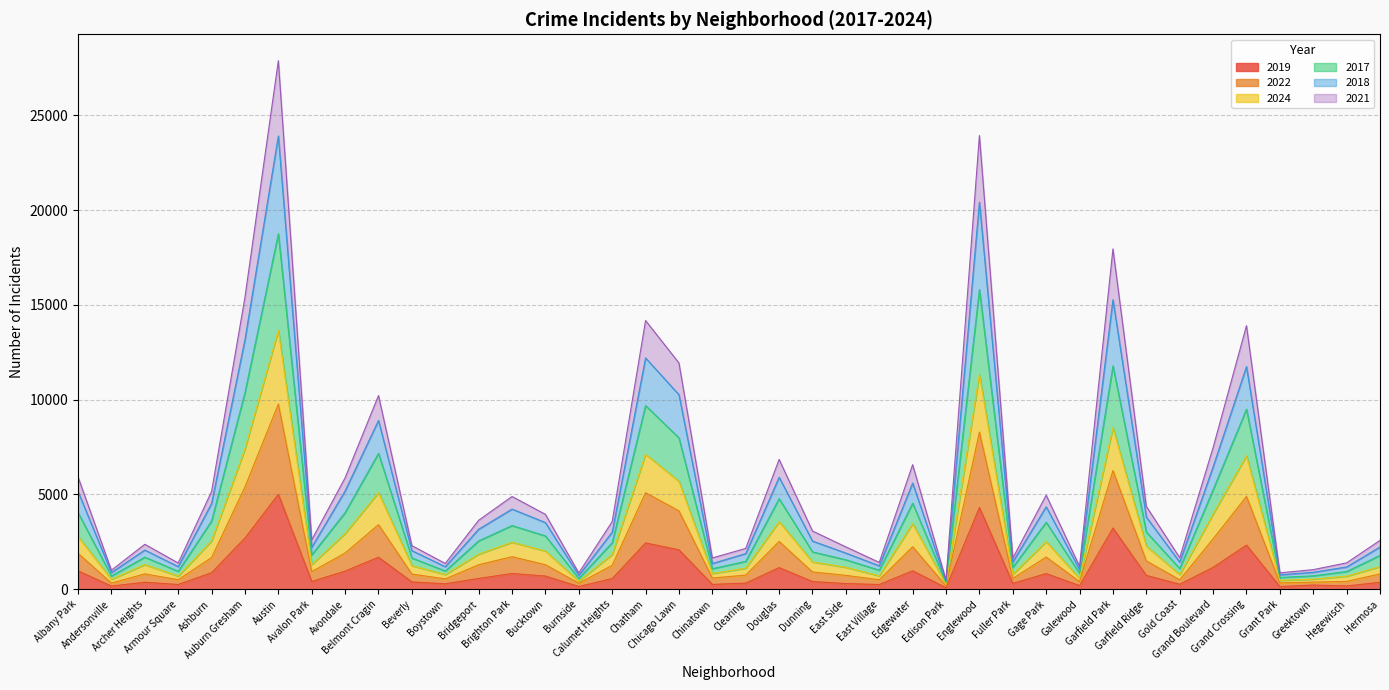

What are all the series names shown in the legend?

2019, 2022, 2024, 2017, 2018, 2021